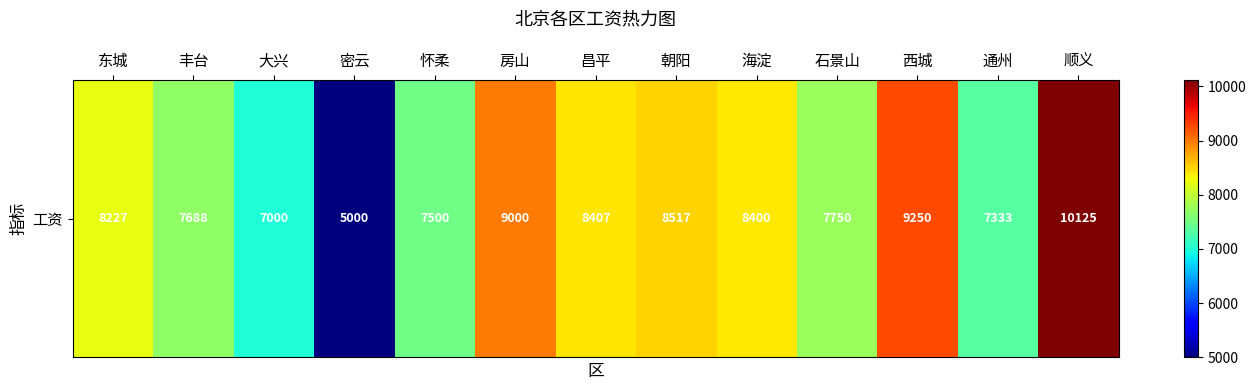

Reading left to right, extract all data points from this chart.

东城=8227.3	丰台=7687.5	大兴=7000.0	密云=5000.0	怀柔=7500.0	房山=9000.0	昌平=8406.7	朝阳=8516.7	海淀=8400.0	石景山=7750.0	西城=9250.0	通州=7333.3	顺义=10125.0